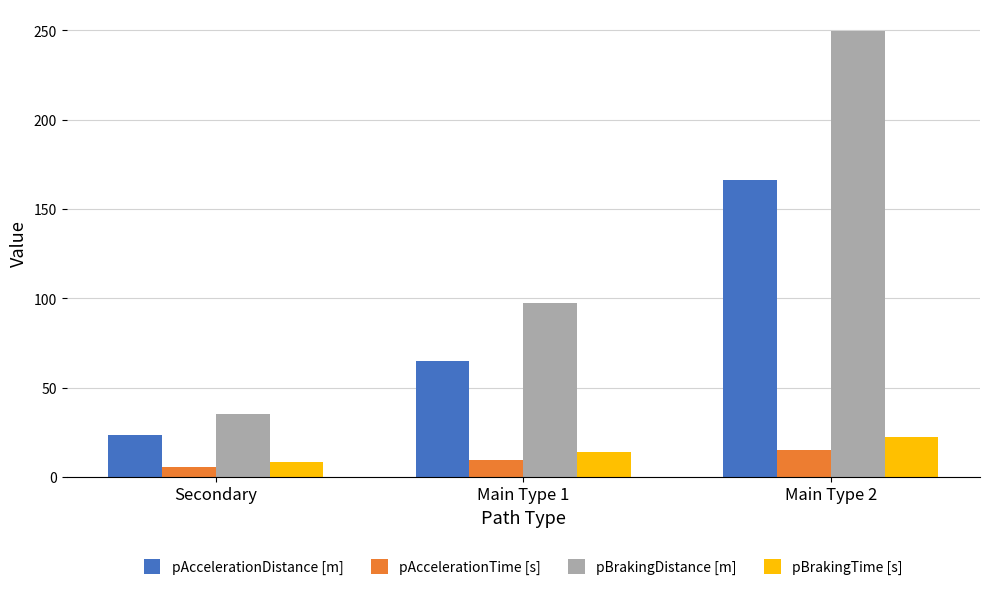

The pBrakingTime [s] series shows 8.4 at Secondary. True or false?

True